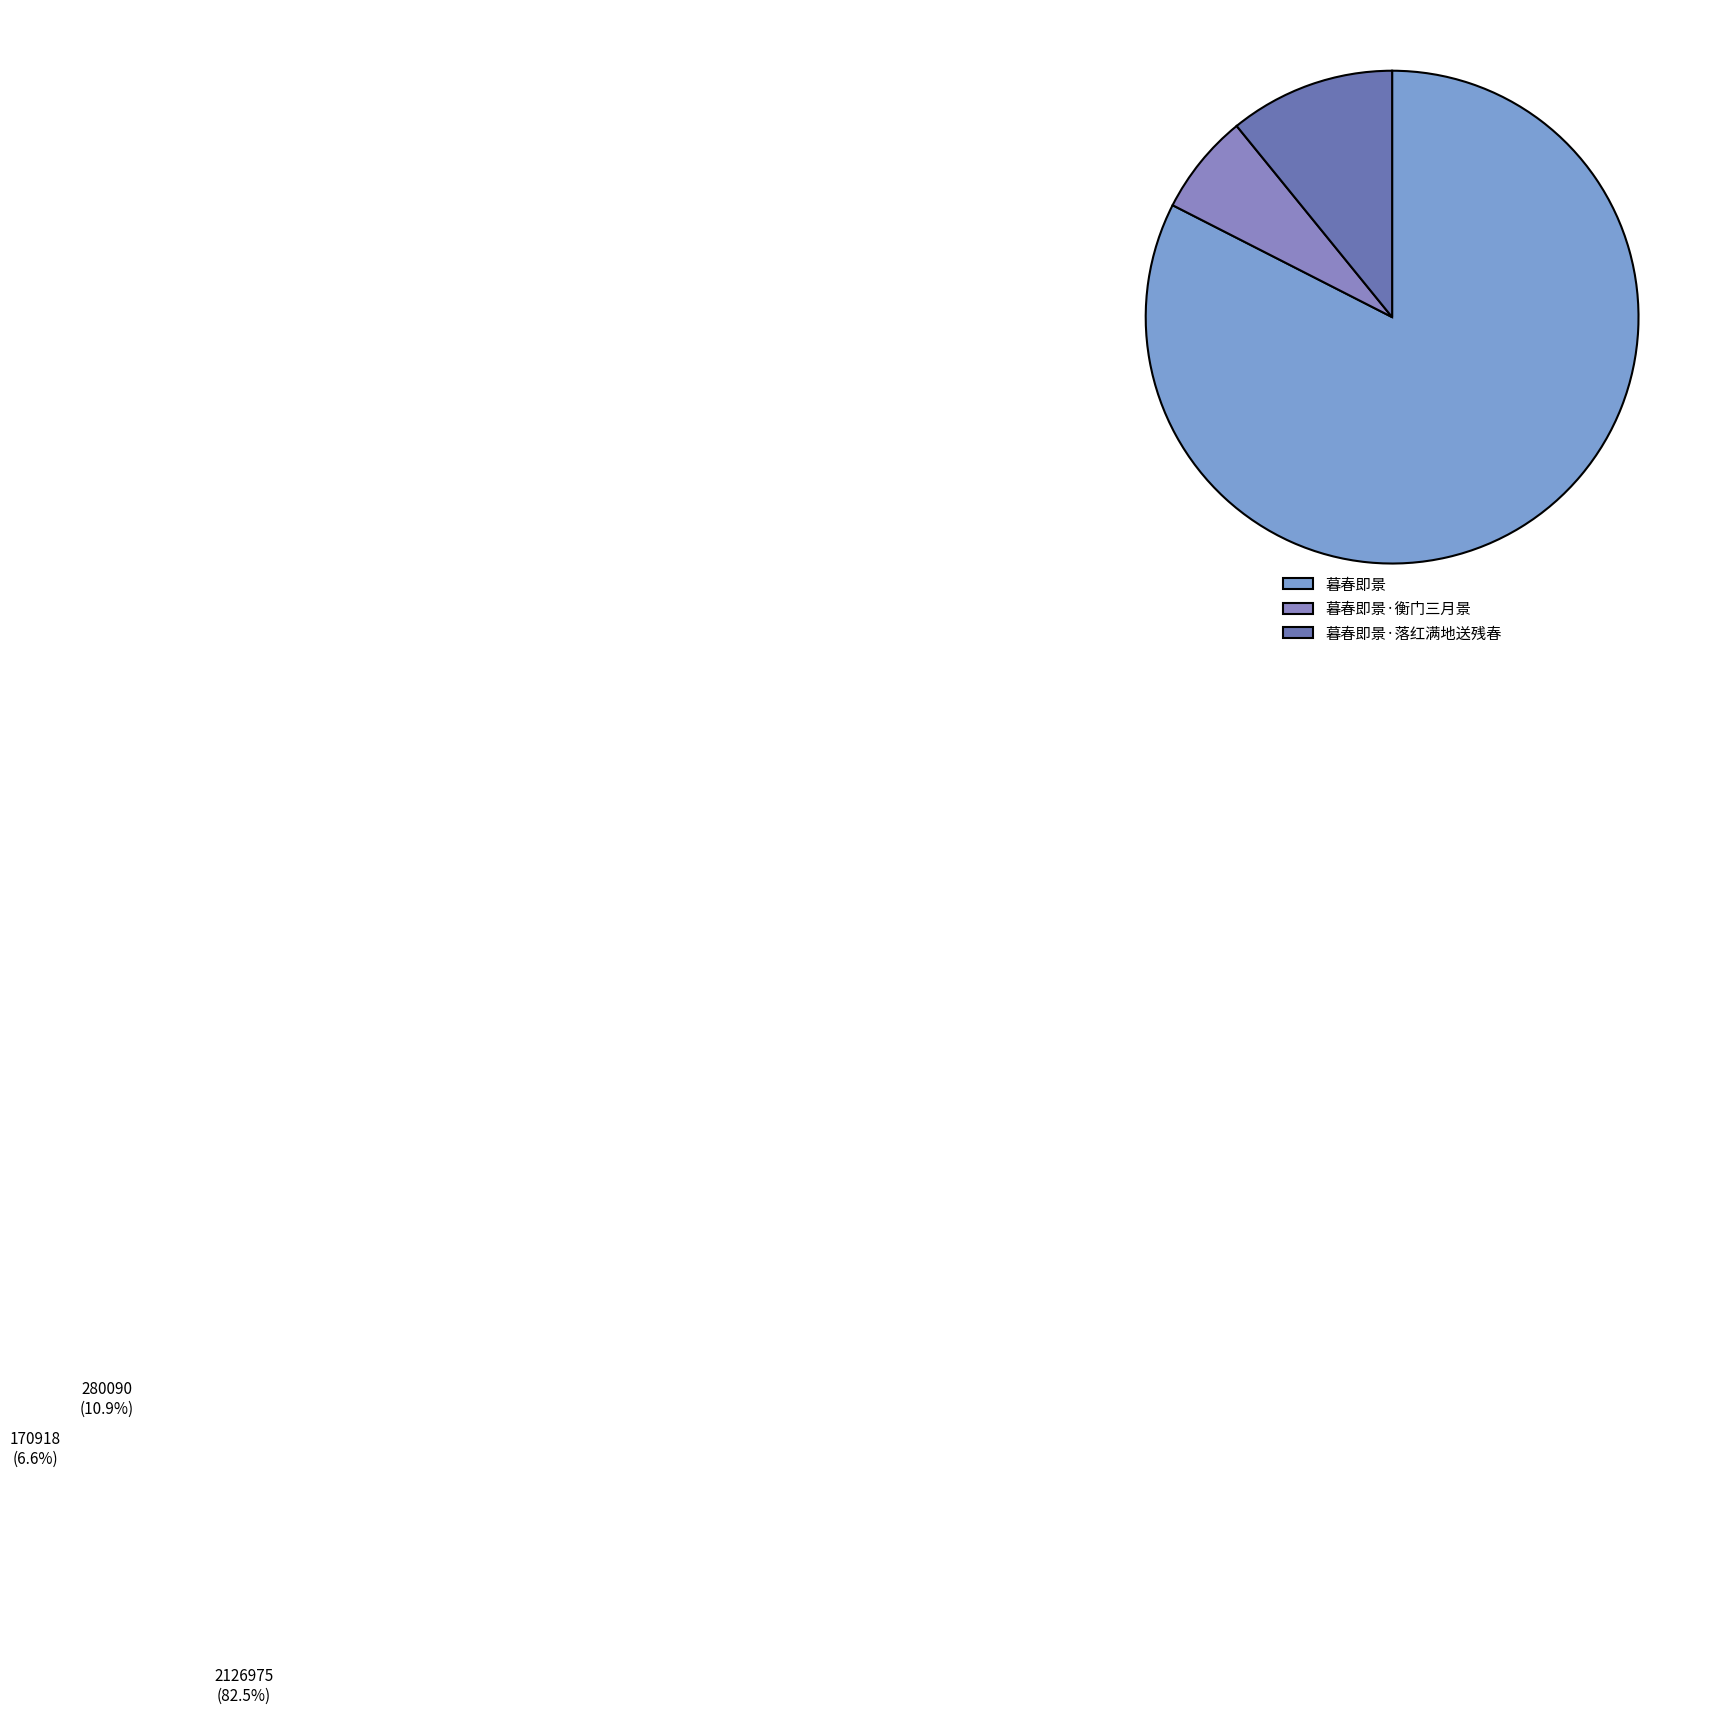

Between 暮春即景·落红满地送残春 and 暮春即景, which is larger?

暮春即景